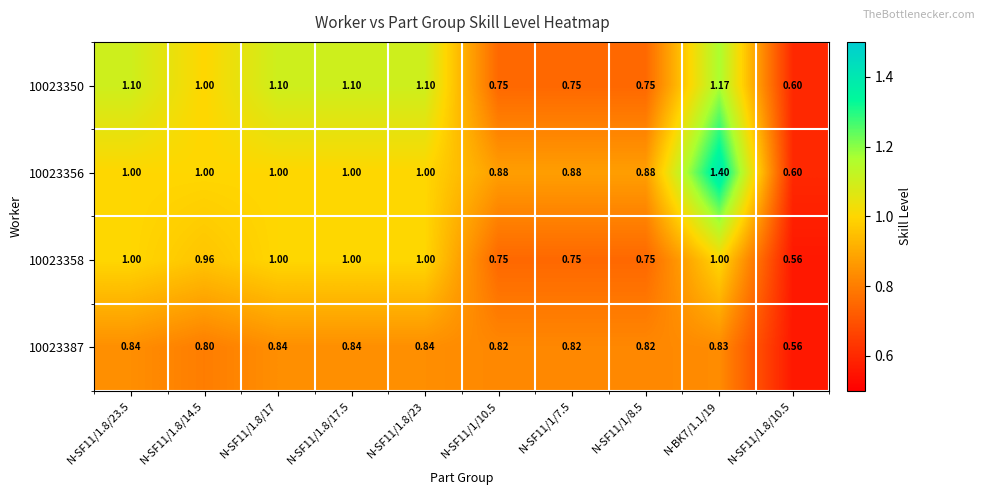

Is the value of 10023356 at N-SF11/1/8.5 greater than the value of 10023350 at N-SF11/1.8/17?

No